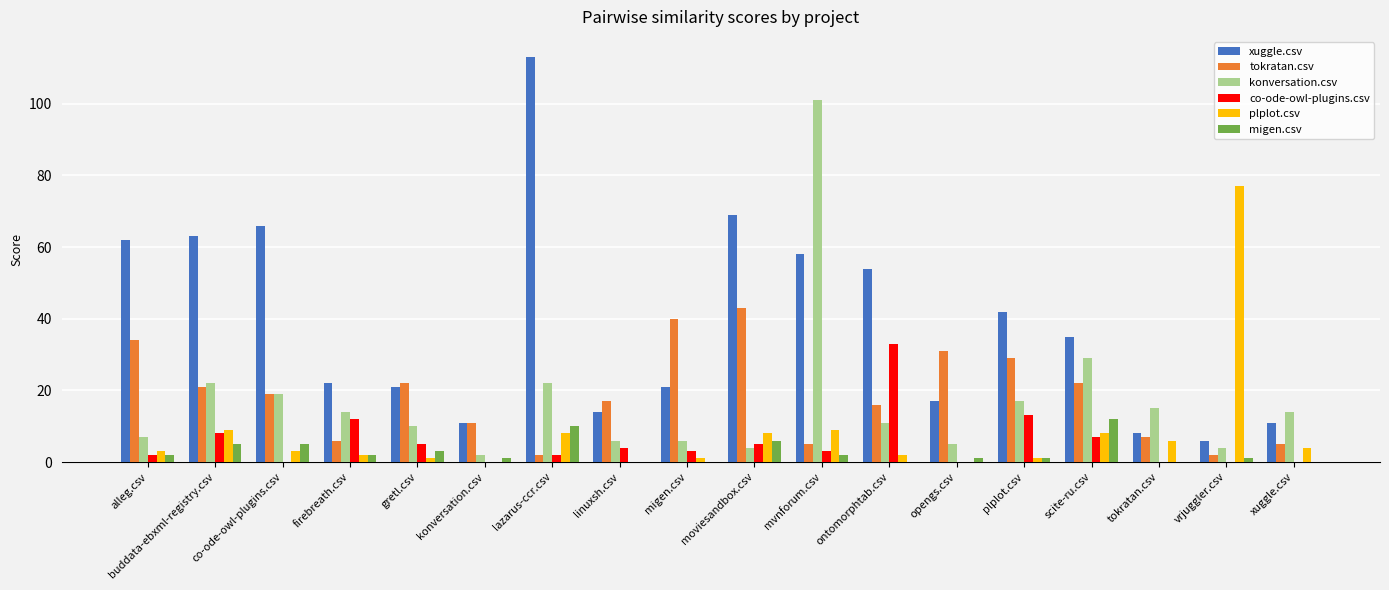

At which category does the chart reach its peak across all series?

lazarus-ccr.csv